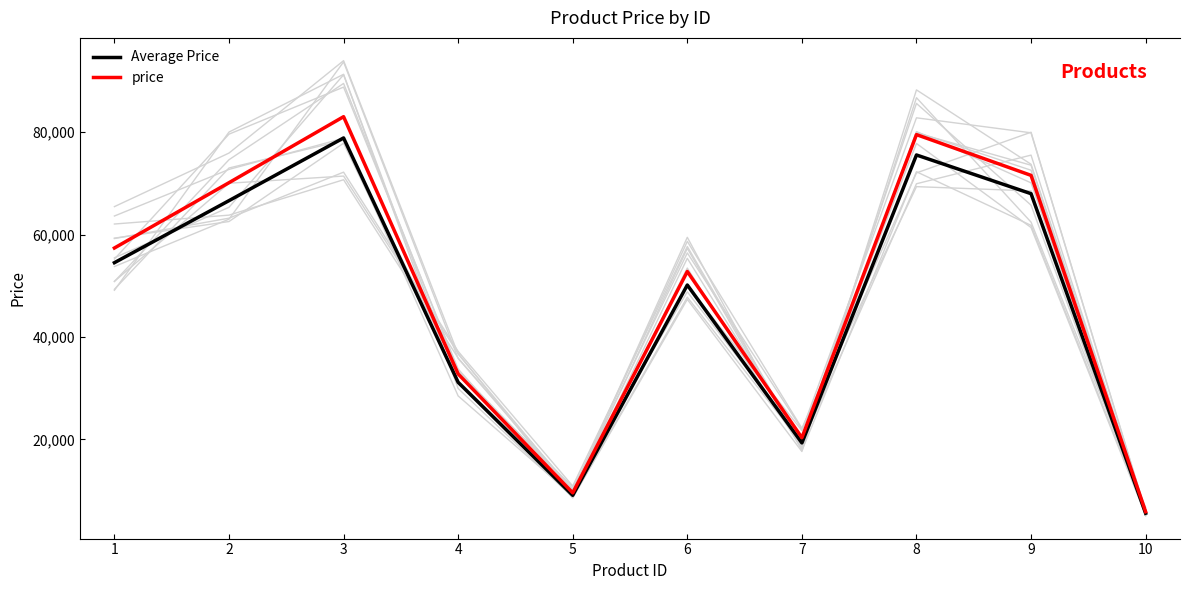

Rank the series by their maximum value, from lowest to highest.

Average Price, price